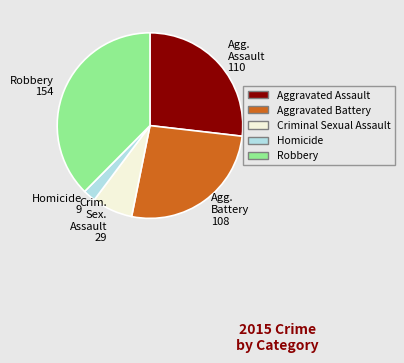

Which slice is the smallest?

Homicide 9